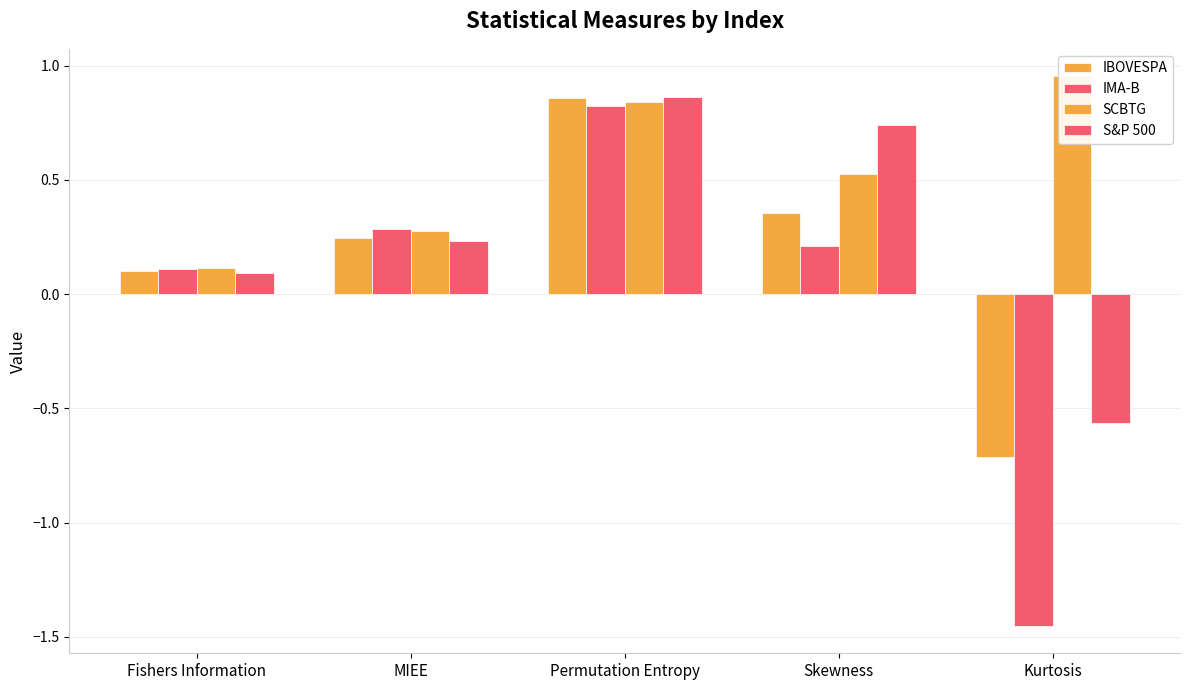

Which series has the largest total across all categories?

SCBTG